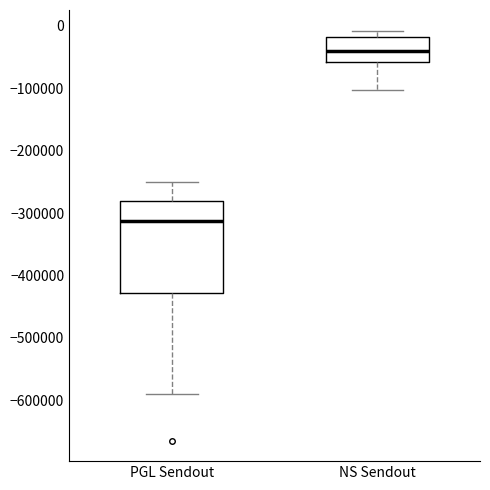

Which box is the tallest, from its lower edge to its upper edge?

PGL Sendout